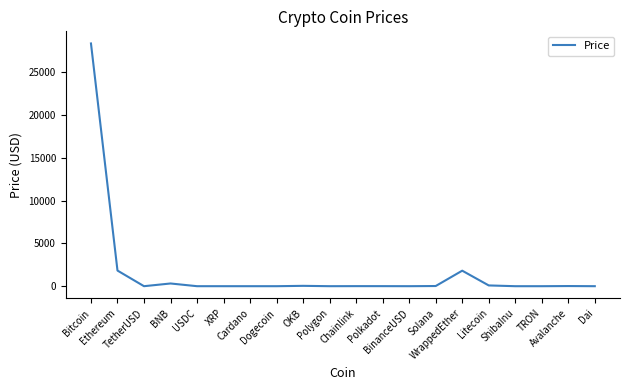

What is the difference between the maximum and minimum values?

28345.3